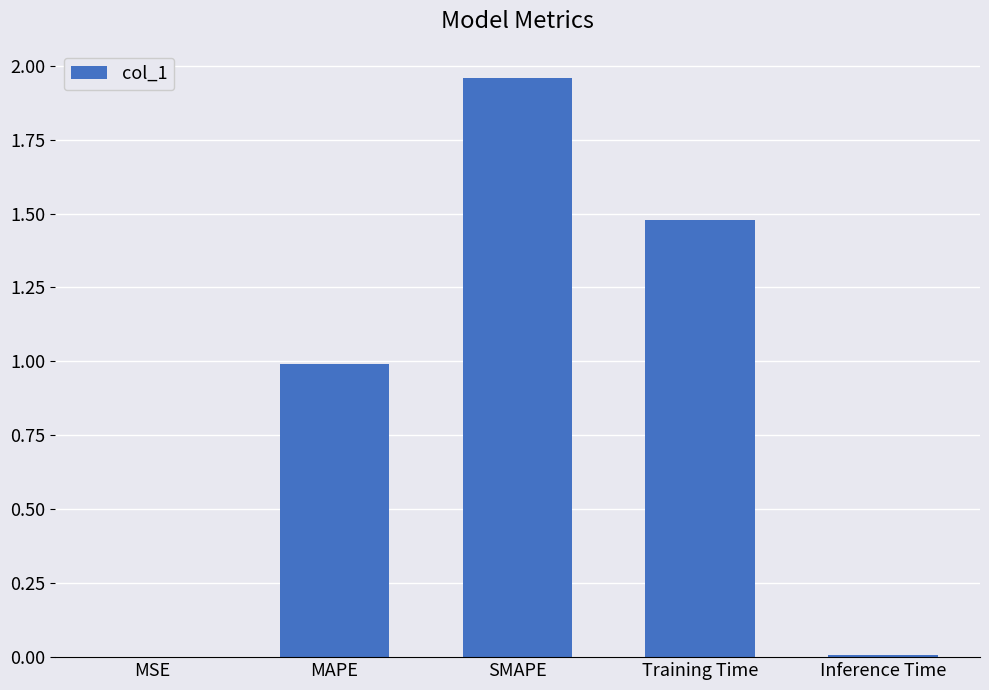

The chart shows a value of 1.0 at MAPE. True or false?

True